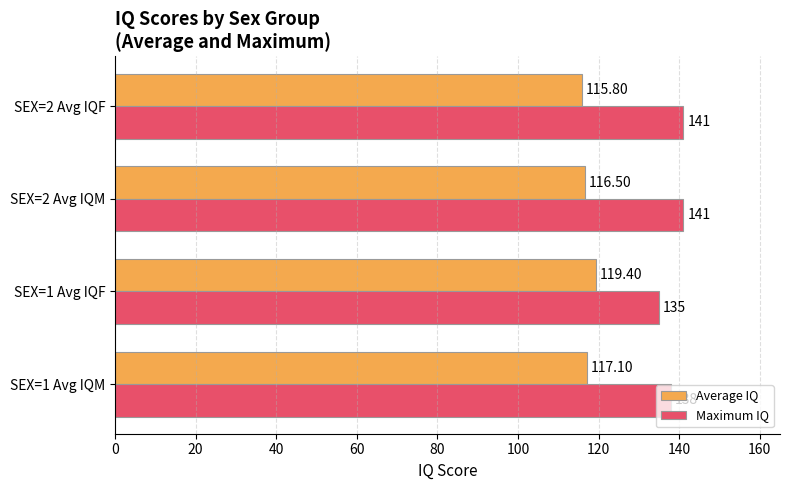

What is the difference between the maximum and minimum values in the Average IQ series?

3.6